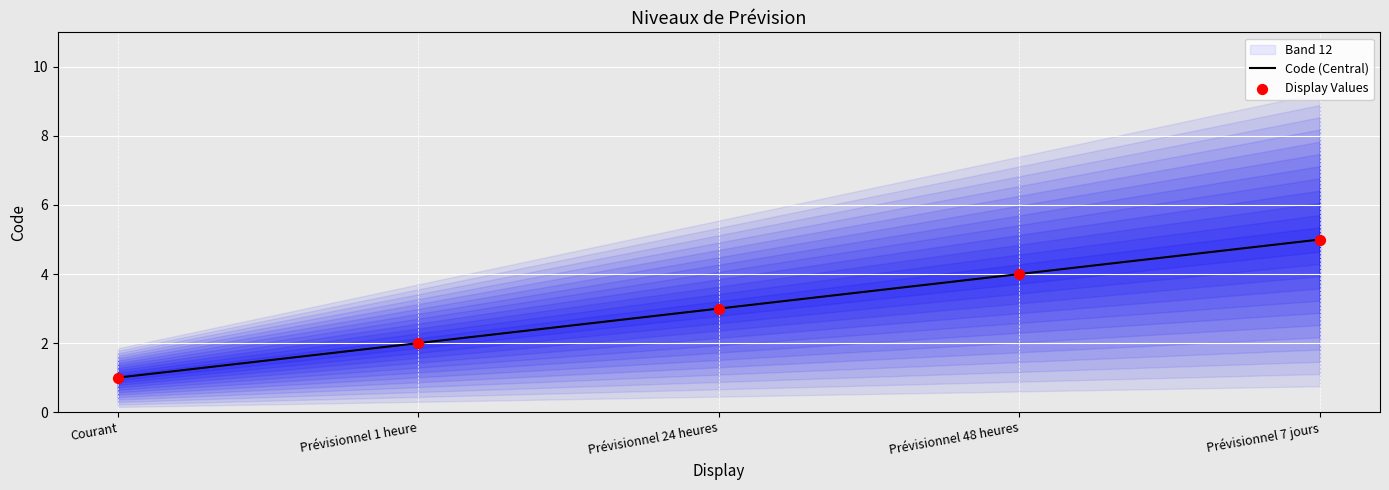

Is the value of Code (Central) at Prévisionnel 24 heures greater than the value of Display Values at Prévisionnel 1 heure?

Yes